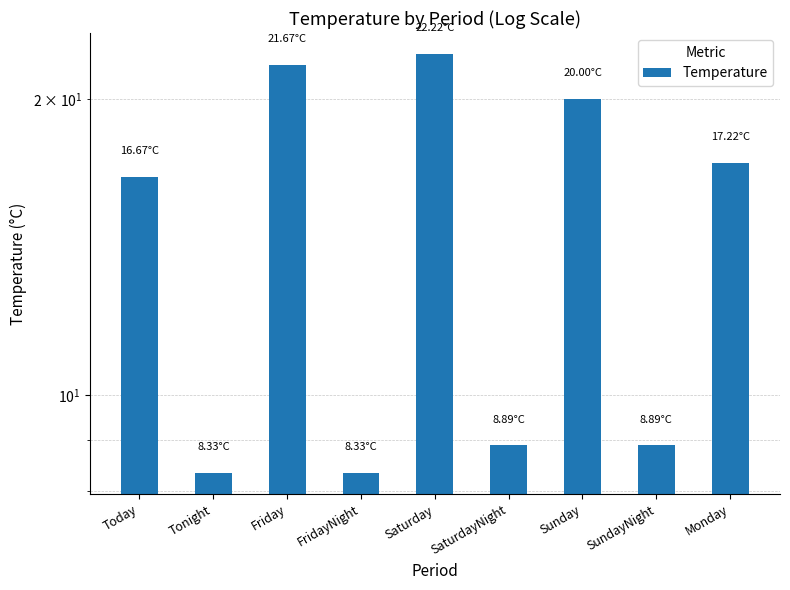

The value at Saturday is 39.2. True or false?

False